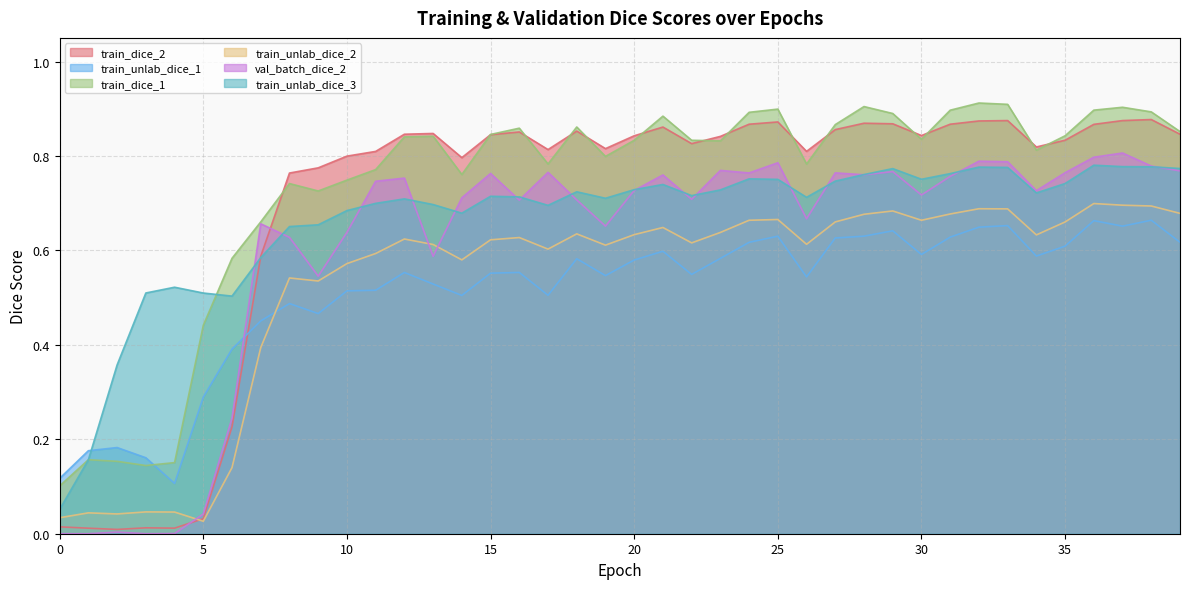

Does the chart display data point markers on the line(s)?

No